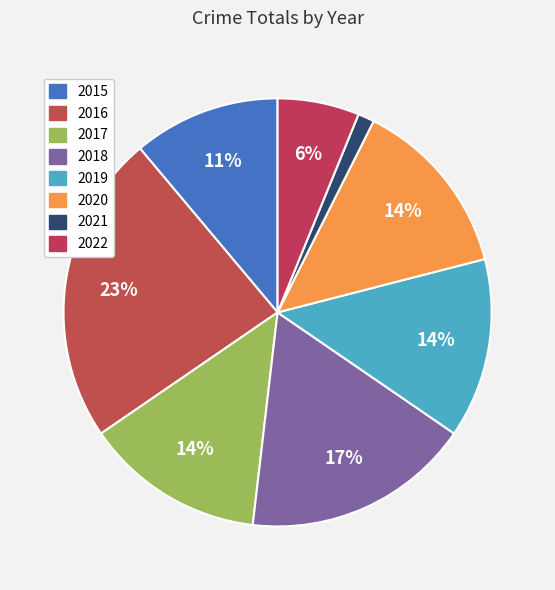

What percentage do 2016 and 2021 together represent?

24.7%